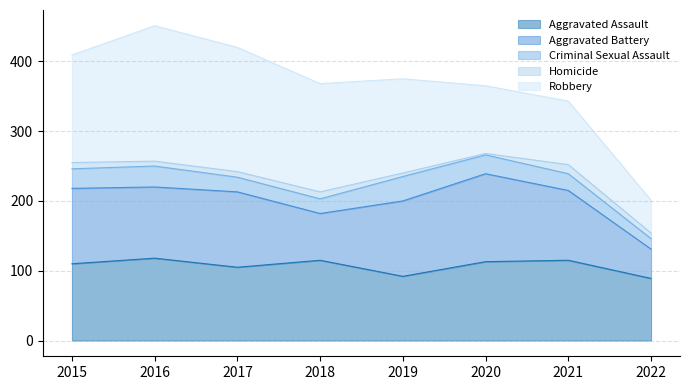

How many interior local valleys does the Aggravated Assault series have?

2